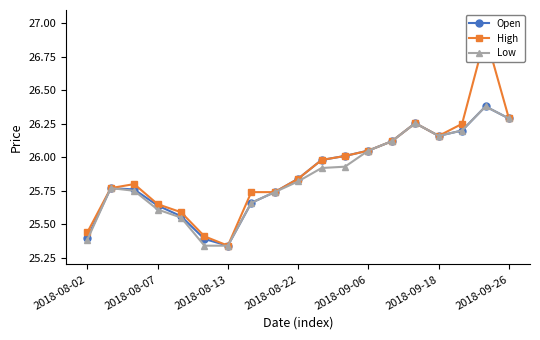

True or false: Open has a value of 16.5 at 2018-08-07.

False